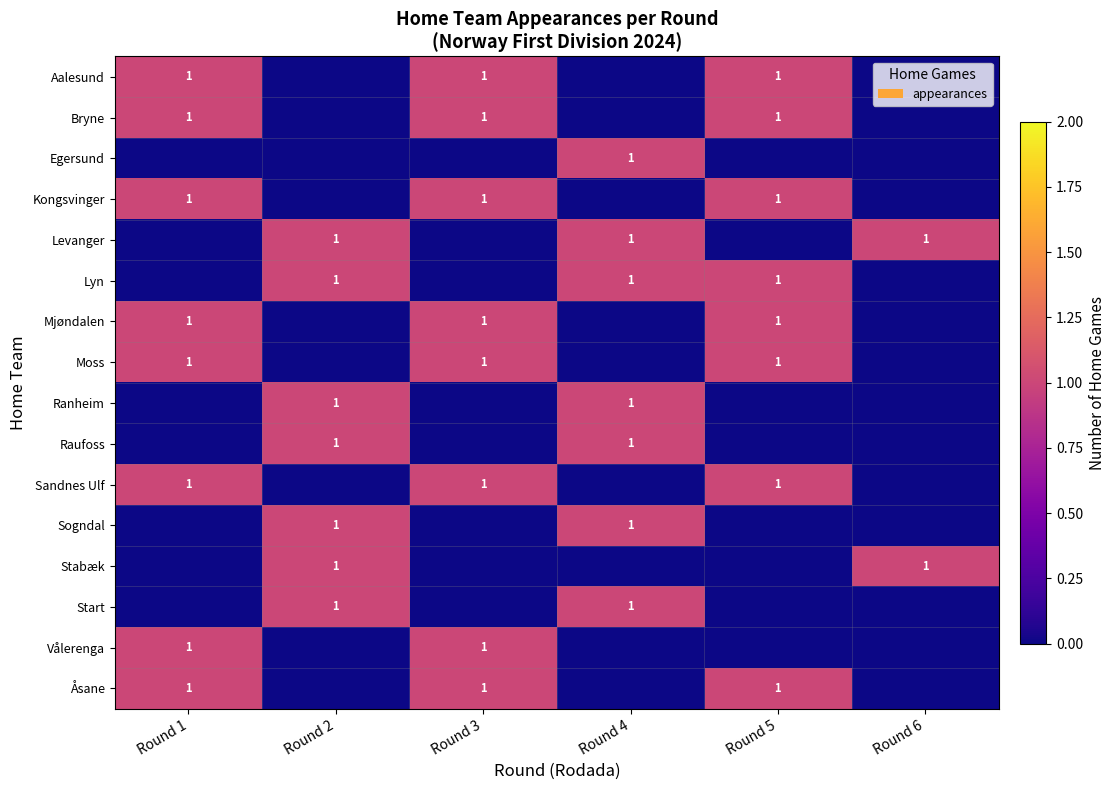

The value of Mjøndalen at Round 1 is 1. True or false?

True